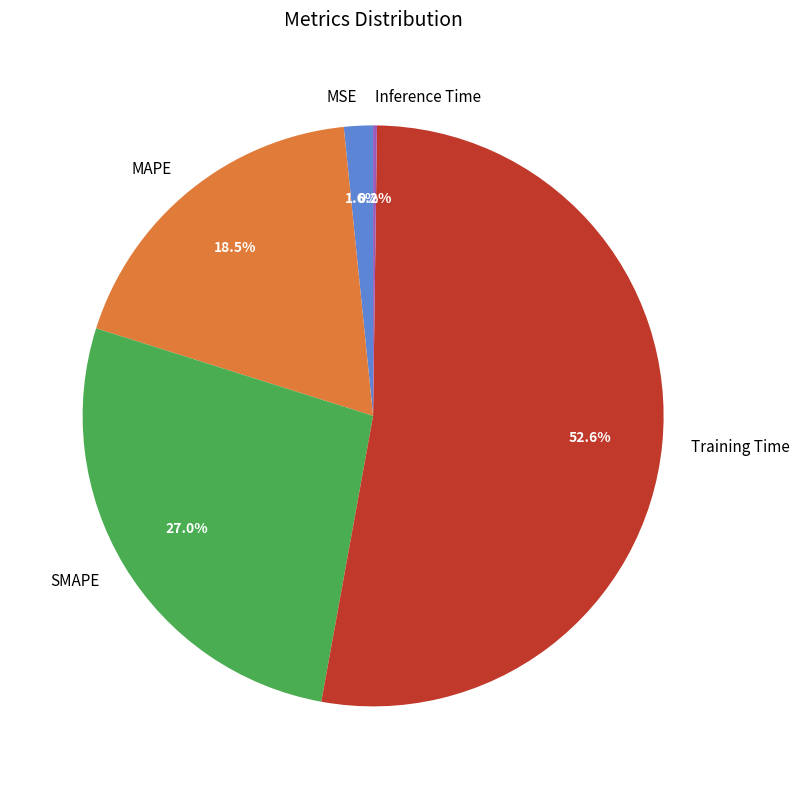

Which has a higher value, MAPE or MSE?

MAPE